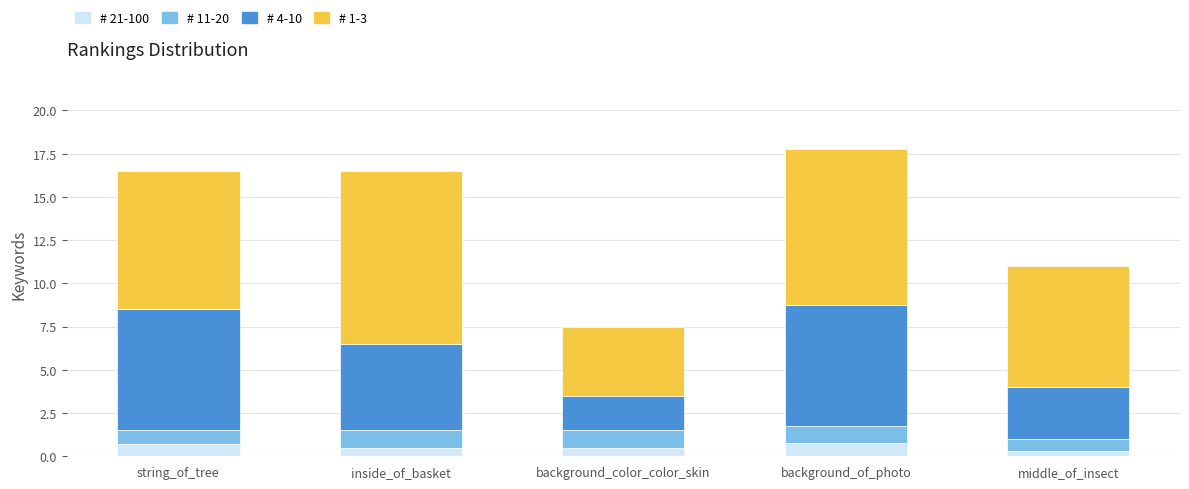

How many distinct data groups are displayed?

4